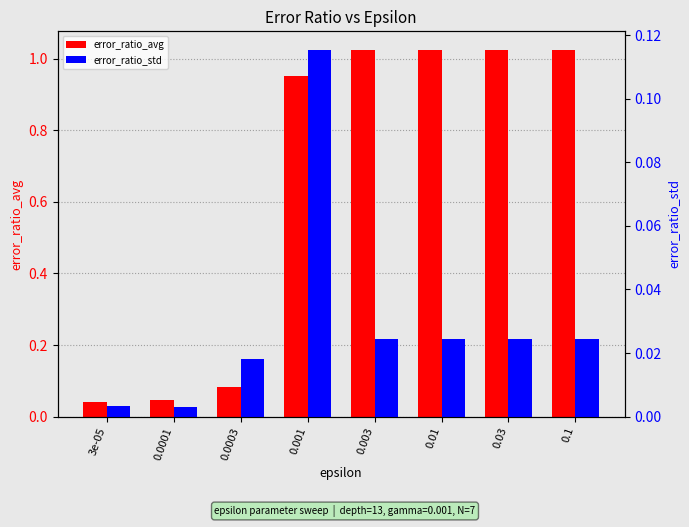

Which has a higher value, 0.0003 or 0.03?

0.03